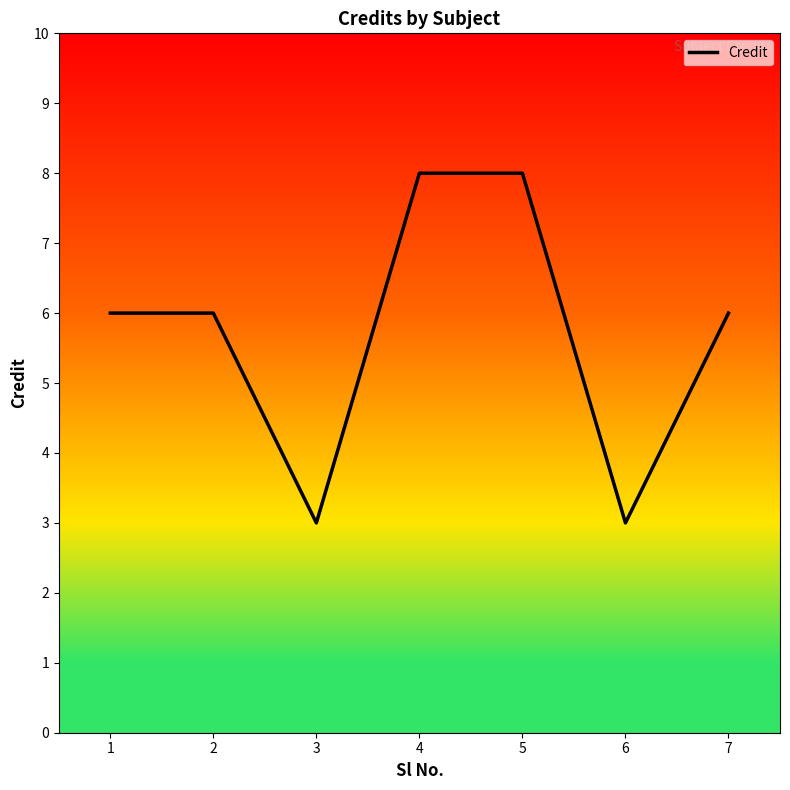

How many distinct data groups are displayed?

1